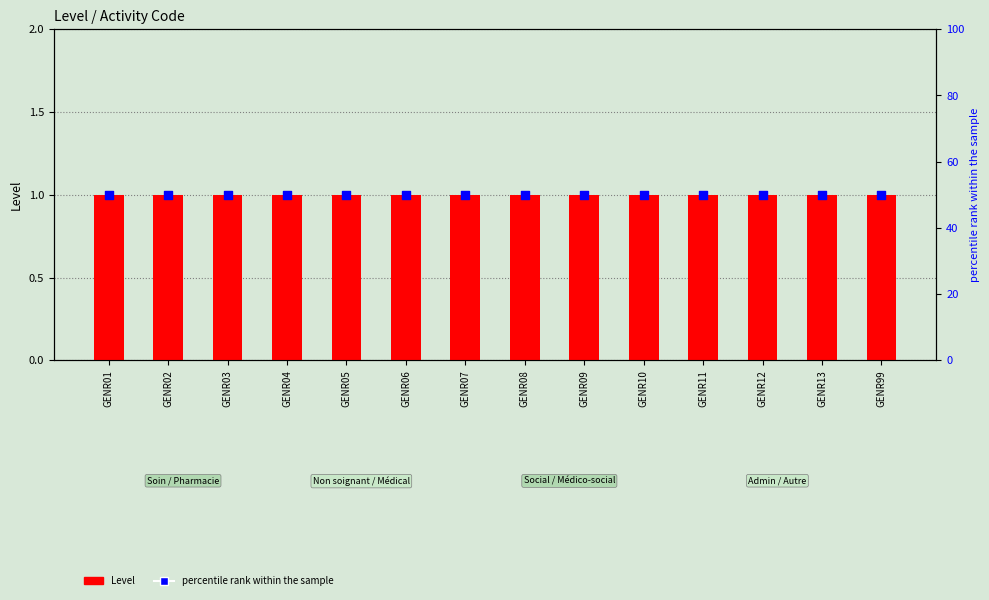

What are all the series names shown in the legend?

Level, percentile rank within the sample